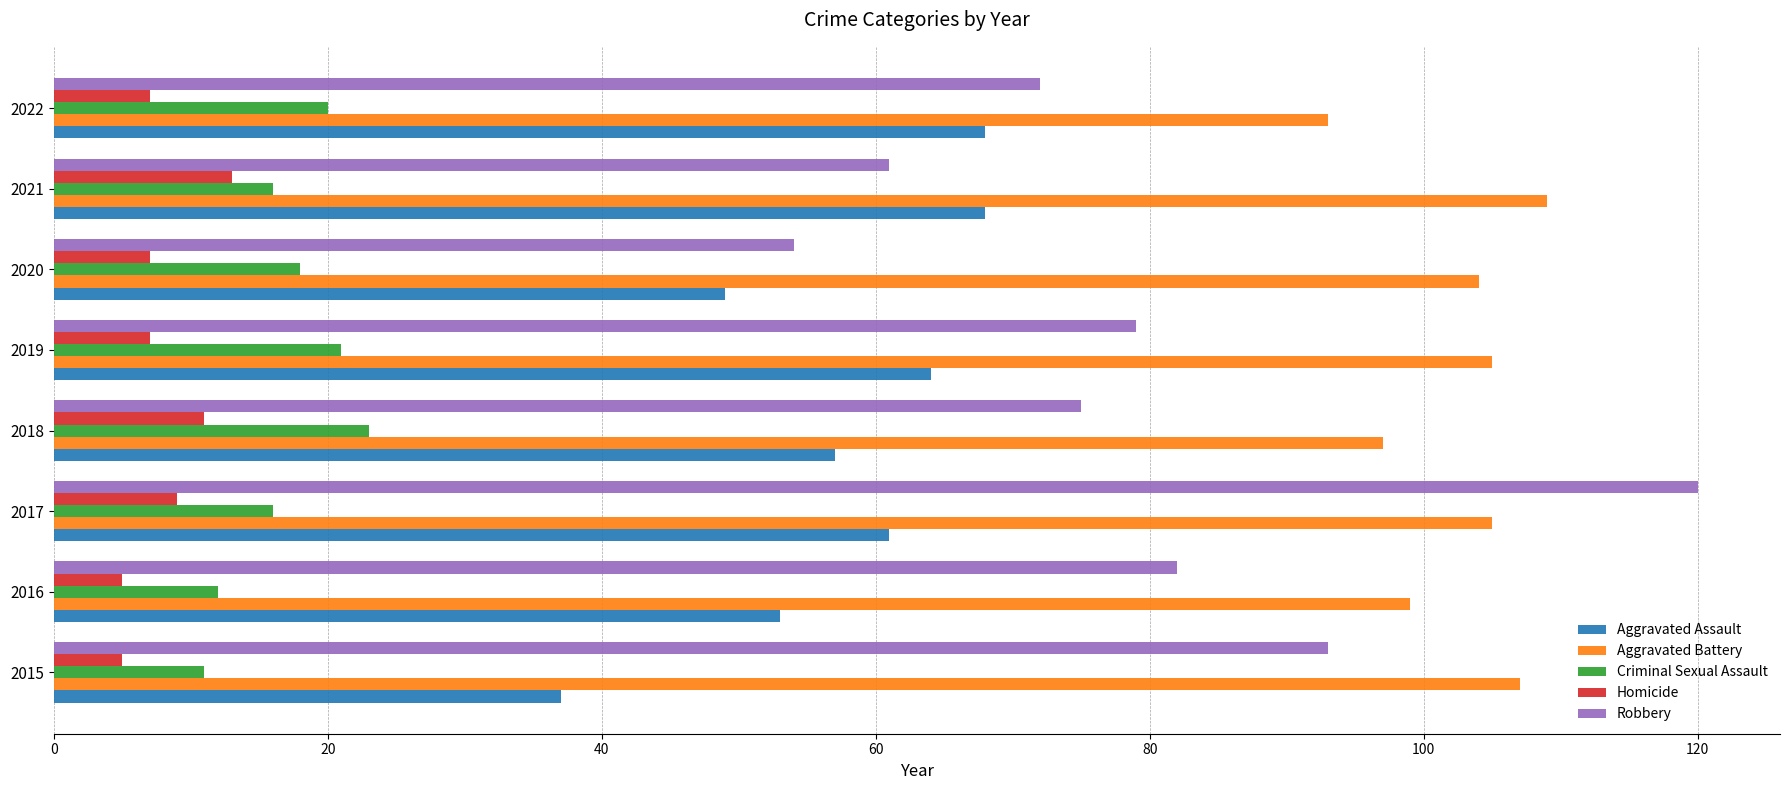

How many data points in Aggravated Battery are less than 105?

4